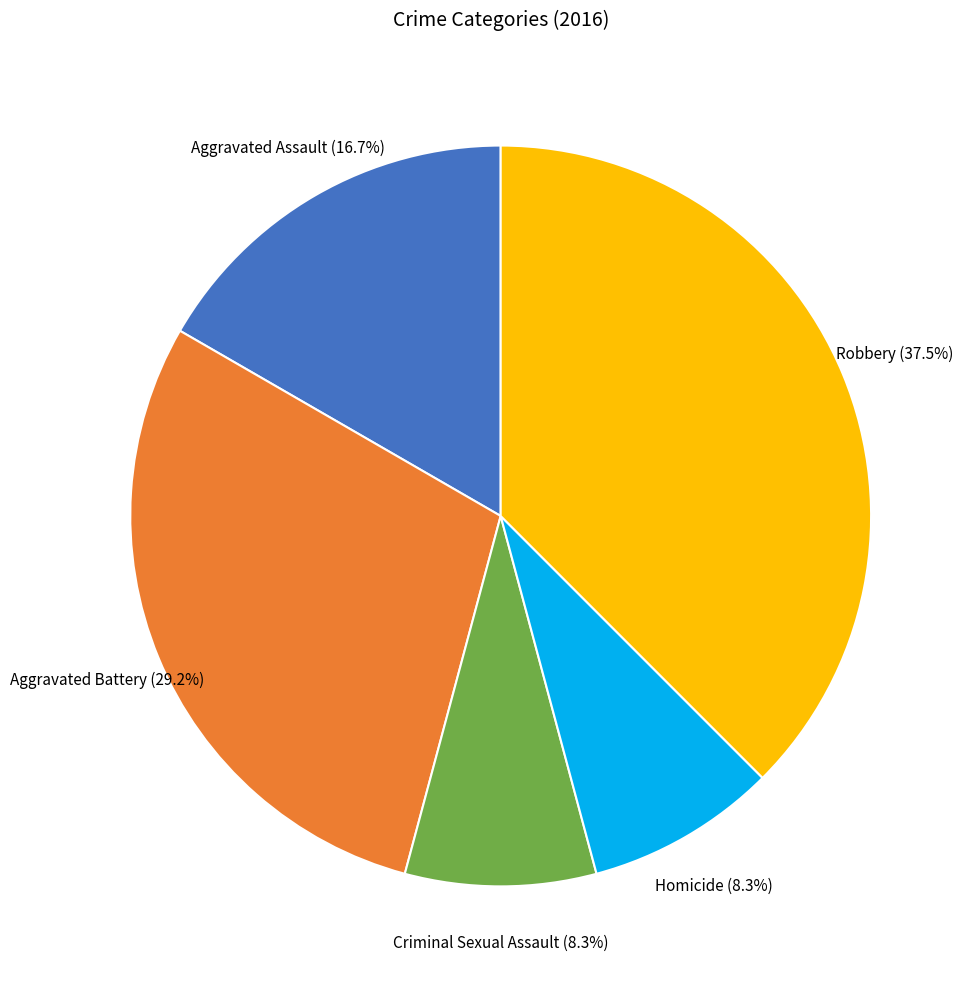

To the nearest percent, what is the combined percentage of Aggravated Battery and Robbery?

67%